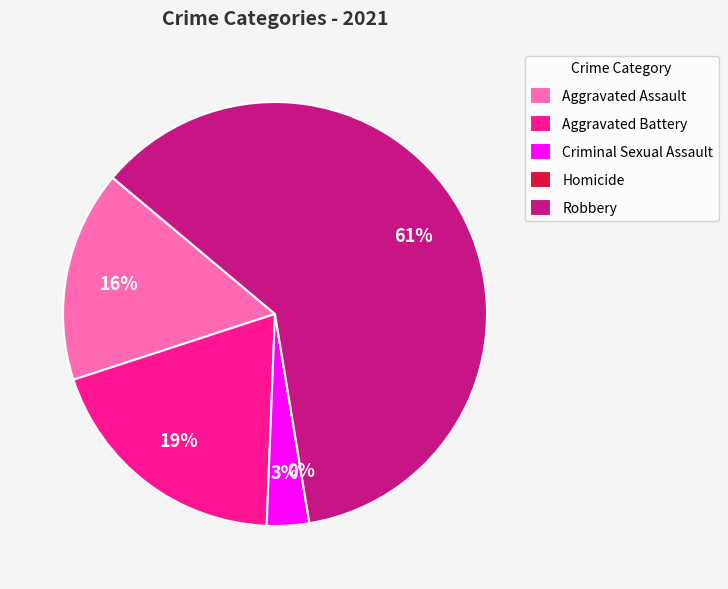

Do Criminal Sexual Assault and Aggravated Battery together represent more than half of the pie?

No